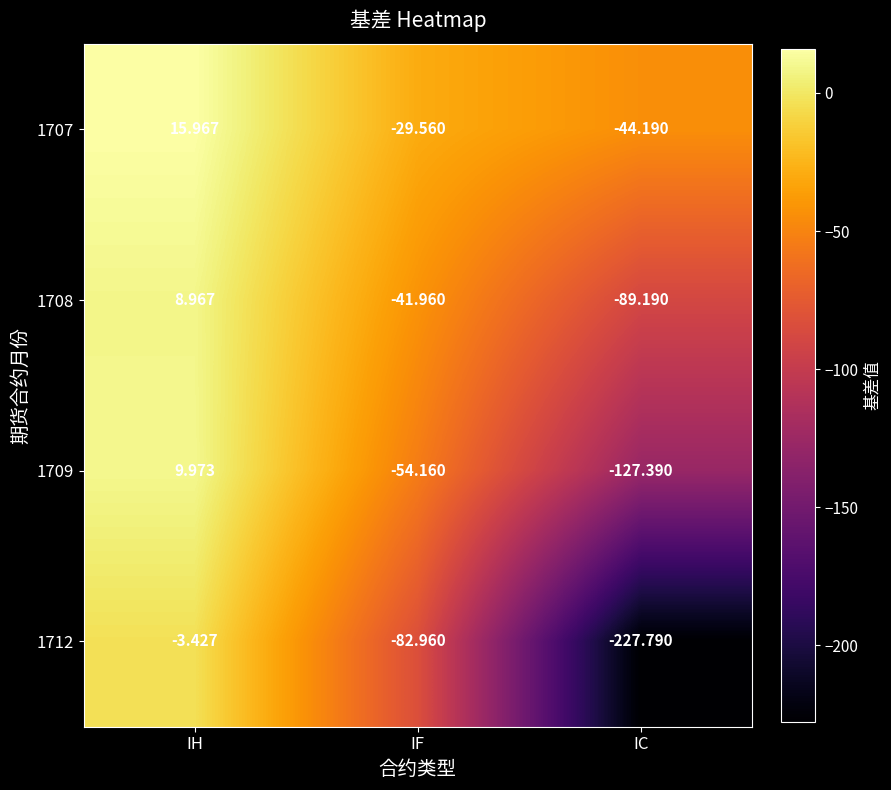

List the labels in order of 1707 value, largest first.

IH, IF, IC